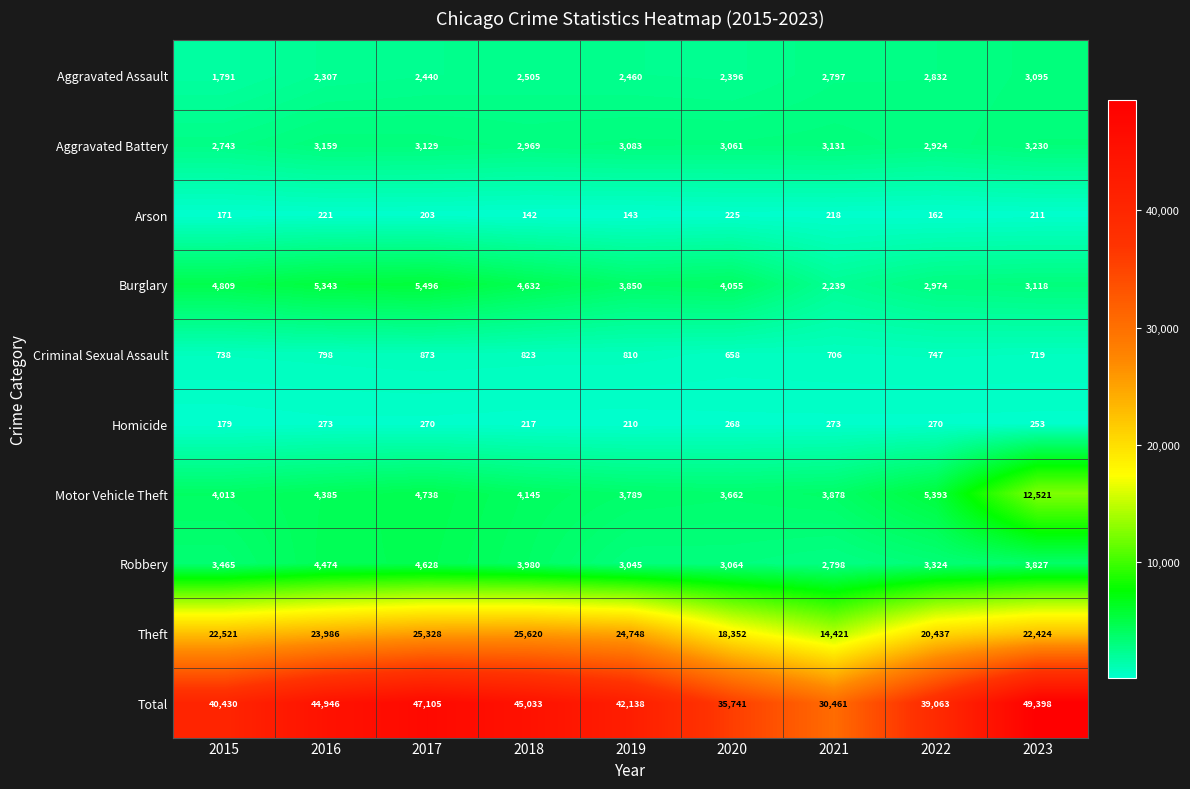

What is the sum of all Homicide values?

2213